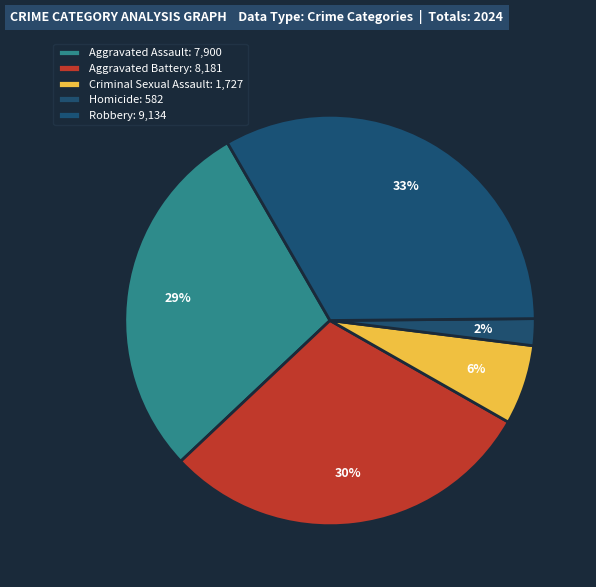

How many slices are in this pie chart?

5